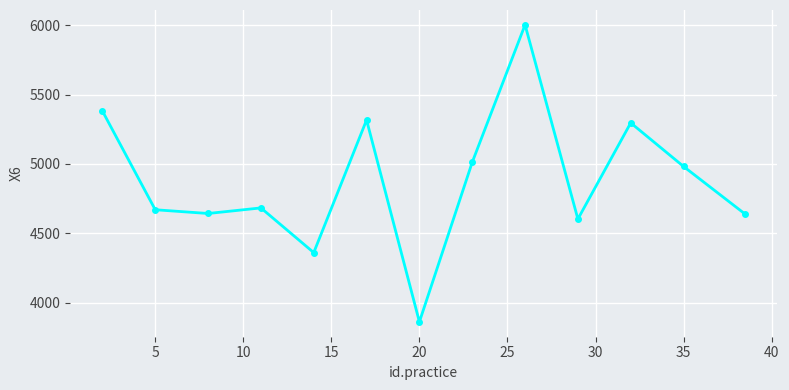

What is the maximum value shown in the chart?

6002.1